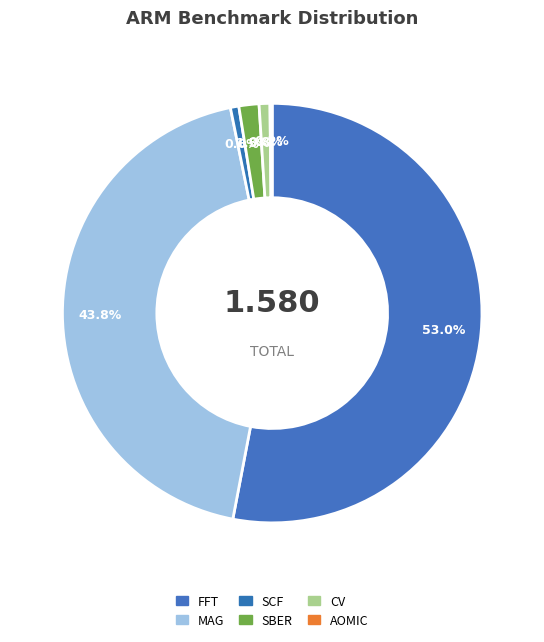

Combined, do FFT and CV account for over 50%?

Yes